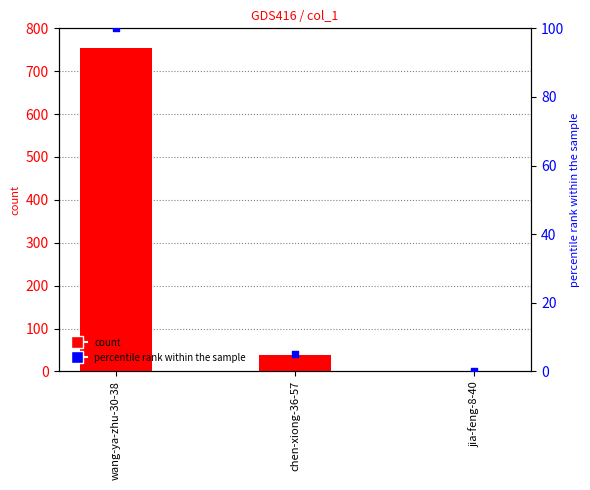

Which series contains the lowest Y value?

percentile rank within the sample